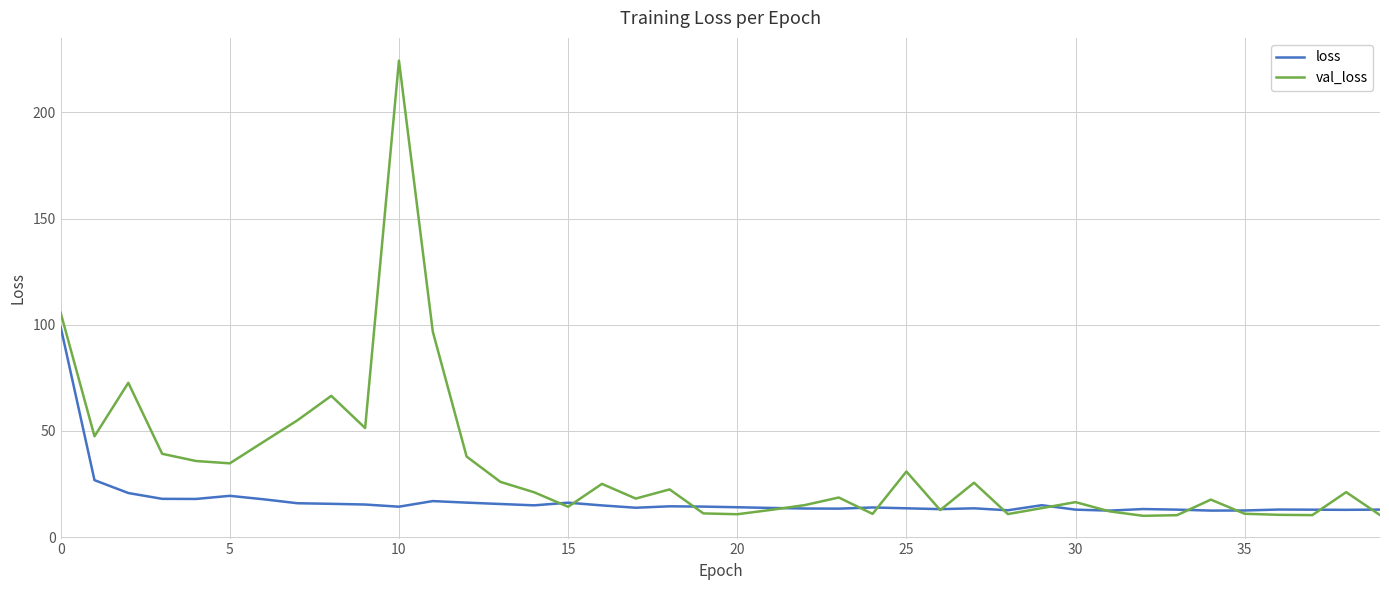

What is the maximum value shown in the chart?

224.4